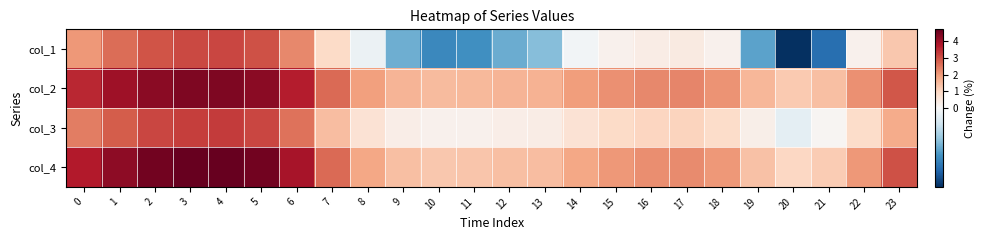

Reading right to left, extract all data points from this chart.

col_1: 23=1.3	22=0.2	21=-0.7	20=-1.0	19=-0.5	18=0.2	17=0.4	16=0.4	15=0.2	14=-0.0	13=-0.4	12=-0.5	11=-0.6	10=-0.6	9=-0.5	8=-0.1	7=0.9	6=2.2	5=3.0	4=3.1	3=3.1	2=3.0	1=2.6	0=2.1
col_2: 23=2.9	22=2.1	21=1.4	20=1.2	19=1.6	18=2.1	17=2.3	16=2.2	15=2.1	14=2.0	13=1.6	12=1.6	11=1.5	10=1.5	9=1.6	8=1.9	7=2.7	6=3.7	5=4.3	4=4.4	3=4.4	2=4.3	1=4.0	0=3.5
col_3: 23=1.7	22=0.9	21=0.1	20=-0.1	19=0.3	18=0.9	17=1.0	16=1.0	15=0.9	14=0.7	13=0.4	12=0.3	11=0.2	10=0.2	9=0.3	8=0.7	7=1.4	6=2.5	5=3.1	4=3.3	3=3.3	2=3.1	1=2.8	0=2.4
col_4: 23=3.0	22=2.0	21=1.2	20=1.0	19=1.4	18=2.0	17=2.2	16=2.2	15=2.0	14=1.8	13=1.5	12=1.4	11=1.3	10=1.3	9=1.4	8=1.8	7=2.7	6=3.9	5=4.5	4=4.7	3=4.7	2=4.5	1=4.2	0=3.7